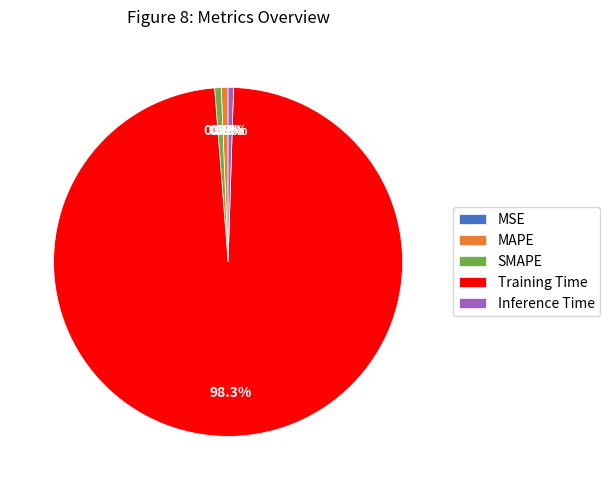

Which category has the biggest portion of the pie?

Training Time